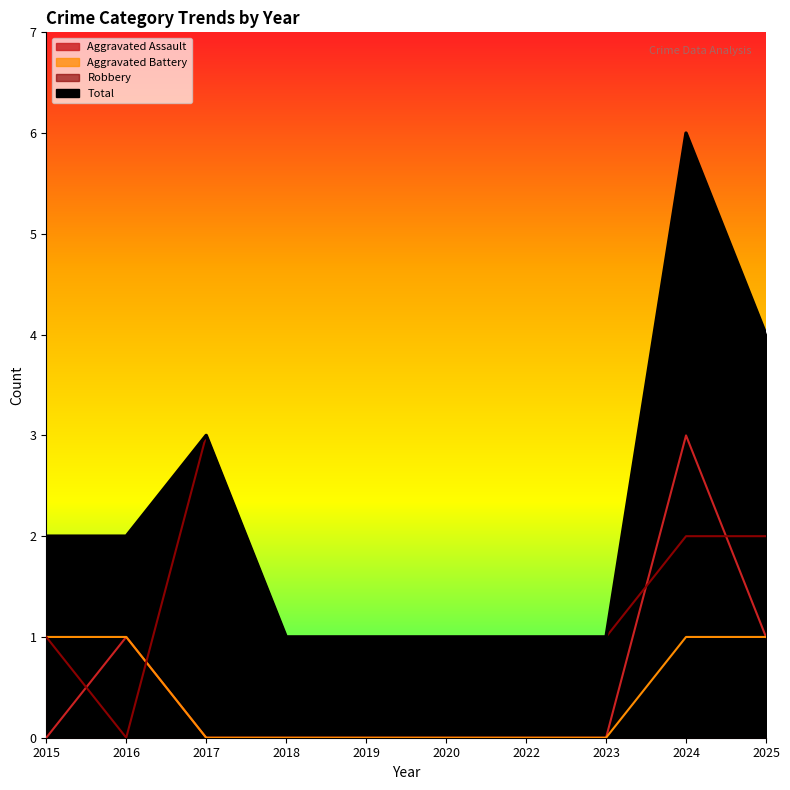

At which category does Robbery reach its first local valley?

2016